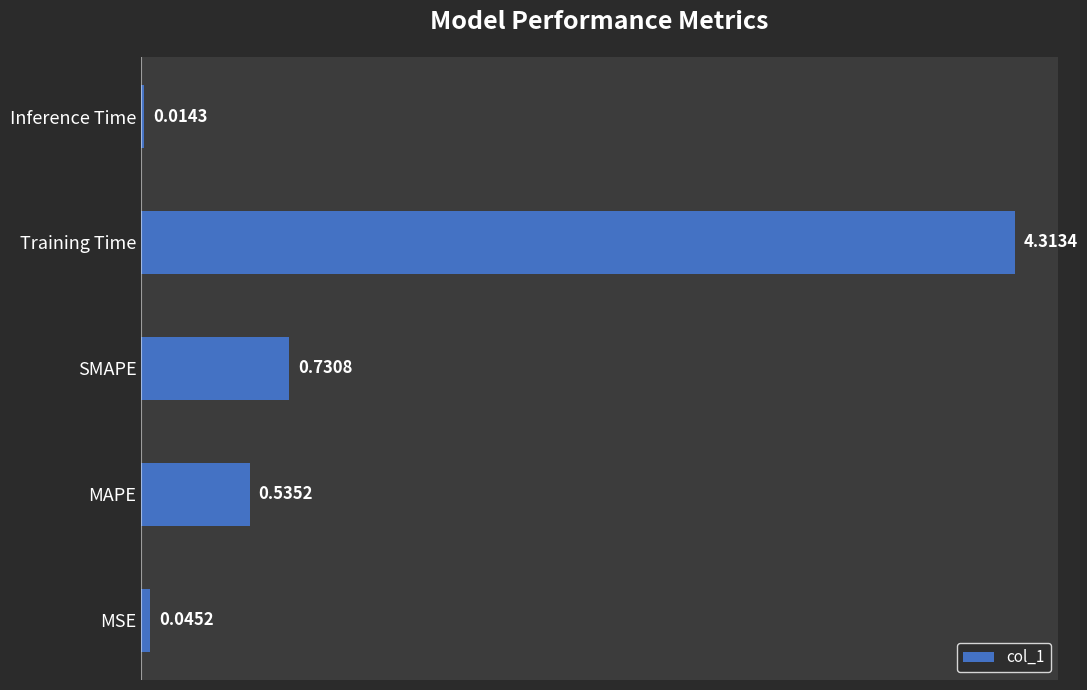

List the labels in order of value, smallest first.

Inference Time, MSE, MAPE, SMAPE, Training Time